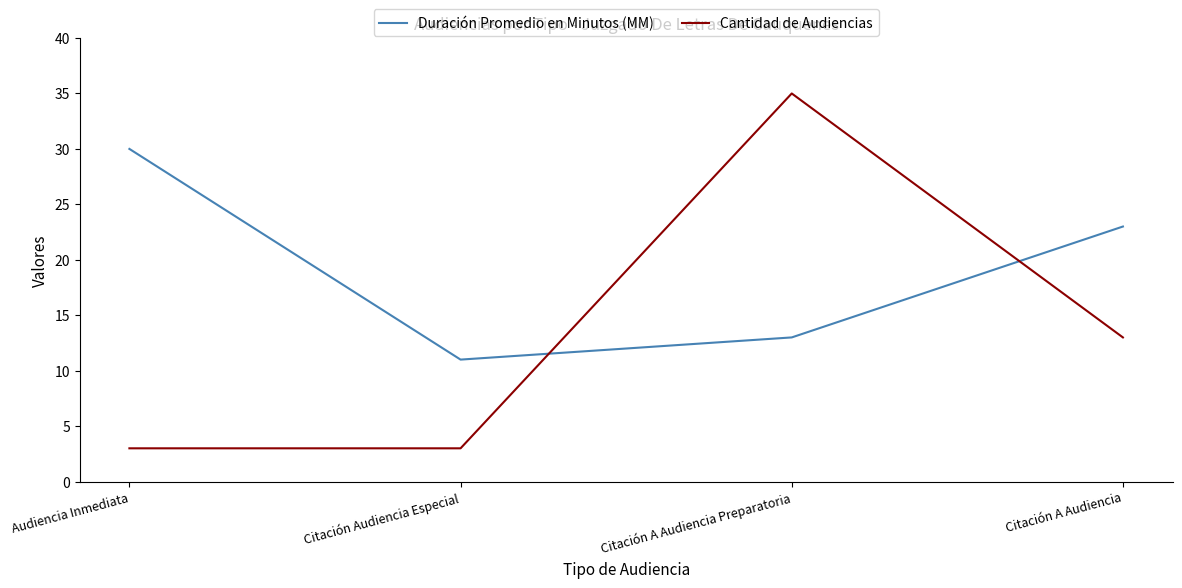

Where is the first local minimum for Duración Promedio en Minutos (MM)?

Citación Audiencia Especial